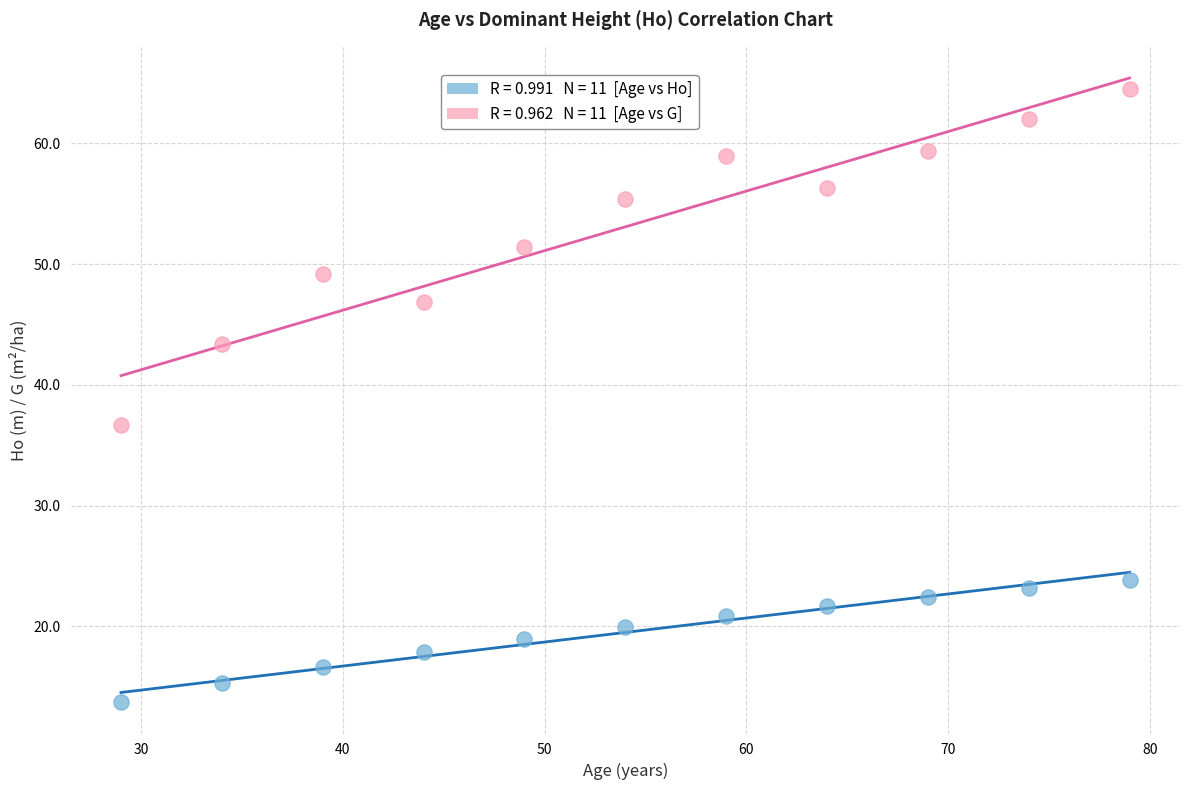

Across all data points, what is the range of Y values (max minus min)?

50.8